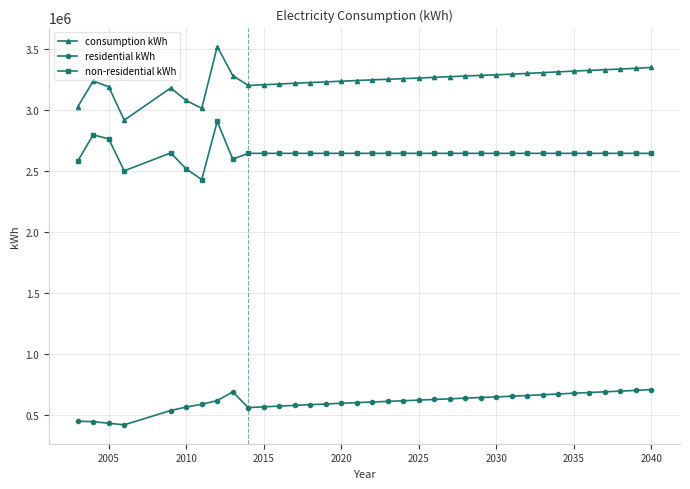

True or false: non-residential kWh and residential kWh cross at least once.

False